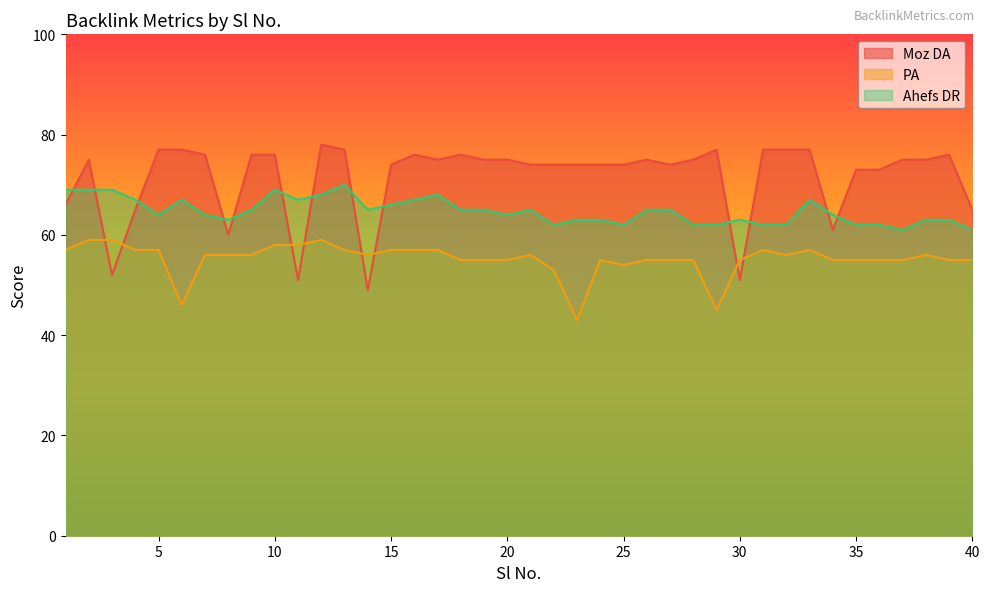

How many intersections are there between PA and Moz DA?

8